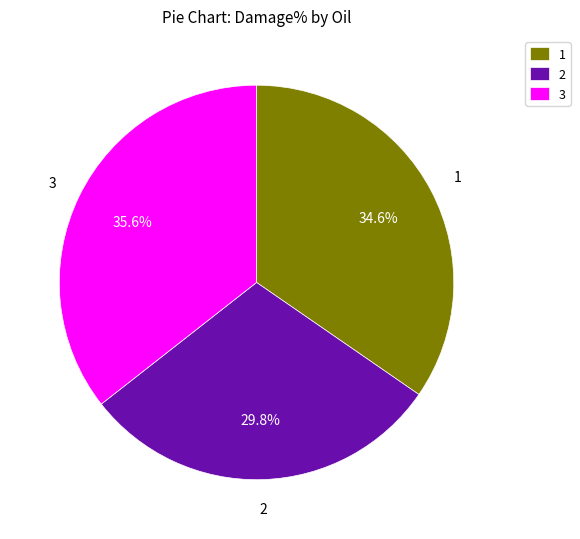

How many slices are in this pie chart?

3